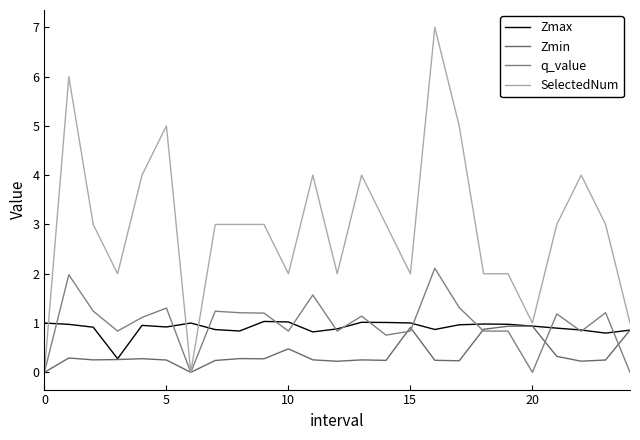

Reading left to right, list all the values displayed in this chart.

Zmax: 1.0	1.0	0.9	0.3	1.0	0.9	1.0	0.9	0.8	1.0	1.0	0.8	0.9	1.0	1.0	1.0	0.9	1.0	1.0	1.0	0.9	0.9	0.9	0.8	0.9
Zmin: 0.0	0.3	0.3	0.3	0.3	0.2	0.0	0.2	0.3	0.3	0.5	0.3	0.2	0.3	0.2	0.9	0.2	0.2	0.9	0.9	0.9	0.3	0.2	0.3	0.9
q_value: 0.0	2.0	1.2	0.8	1.1	1.3	0.0	1.2	1.2	1.2	0.8	1.6	0.8	1.1	0.8	0.8	2.1	1.3	0.8	0.8	0.0	1.2	0.8	1.2	0.0
SelectedNum: 0.0	6.0	3.0	2.0	4.0	5.0	0.0	3.0	3.0	3.0	2.0	4.0	2.0	4.0	3.0	2.0	7.0	5.0	2.0	2.0	1.0	3.0	4.0	3.0	1.0